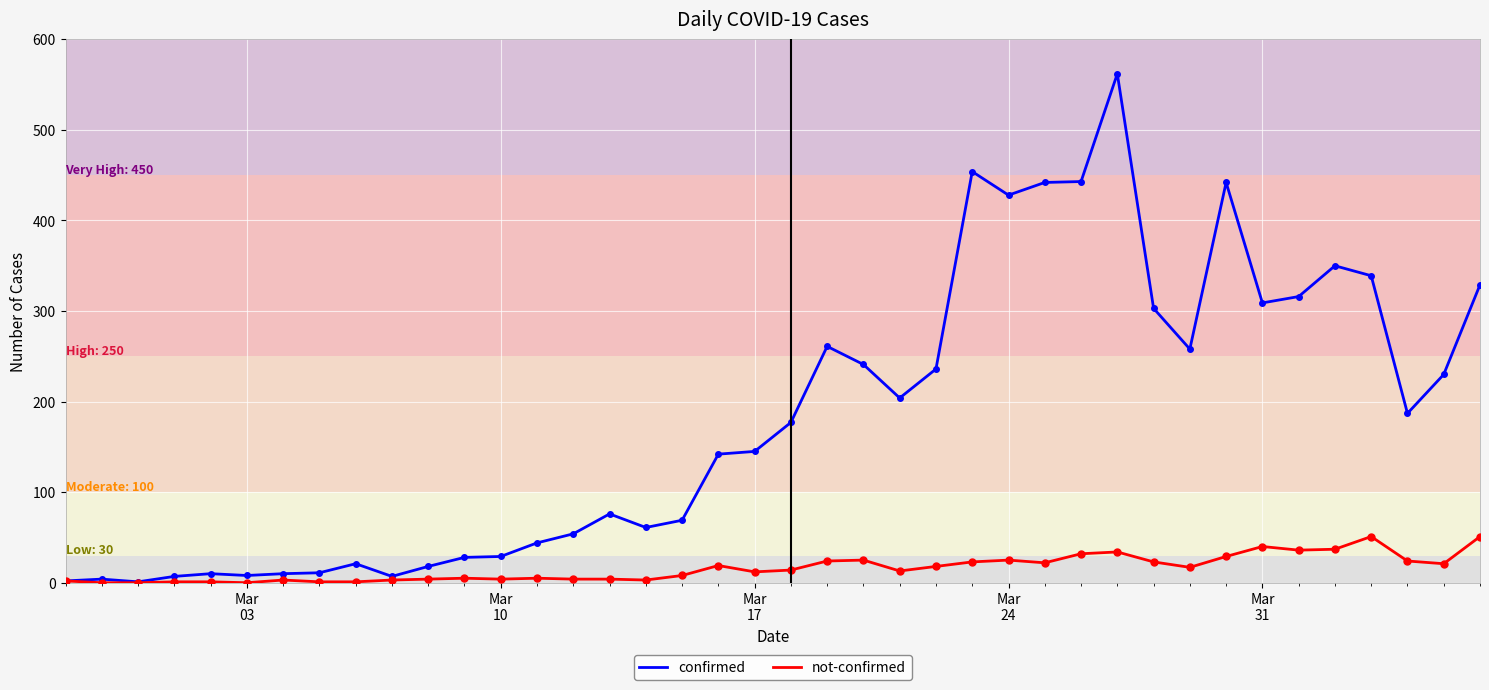

Which series has the largest total across all categories?

confirmed